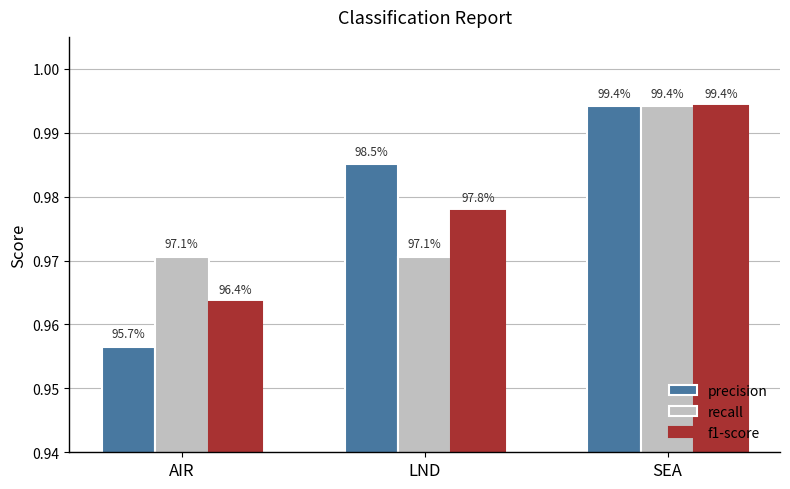

What value does the precision series have at AIR?

1.0